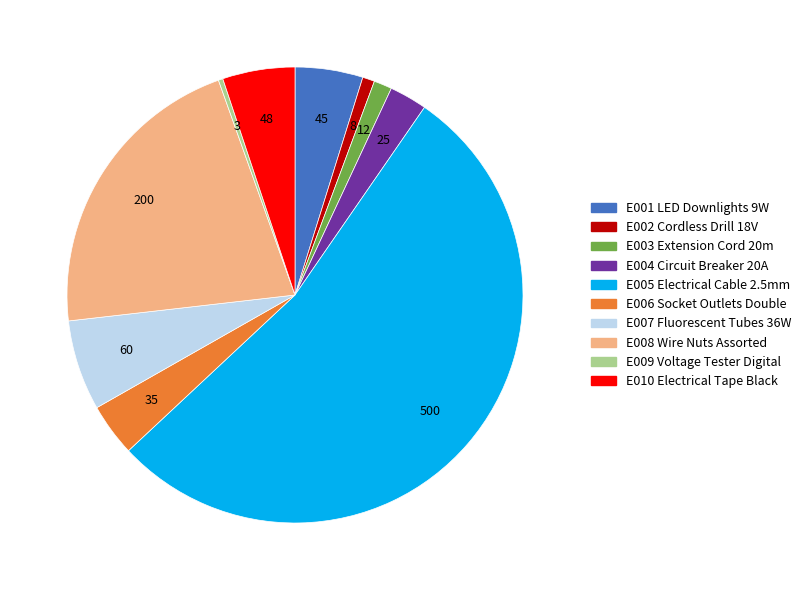

What is the largest slice in the pie chart?

500